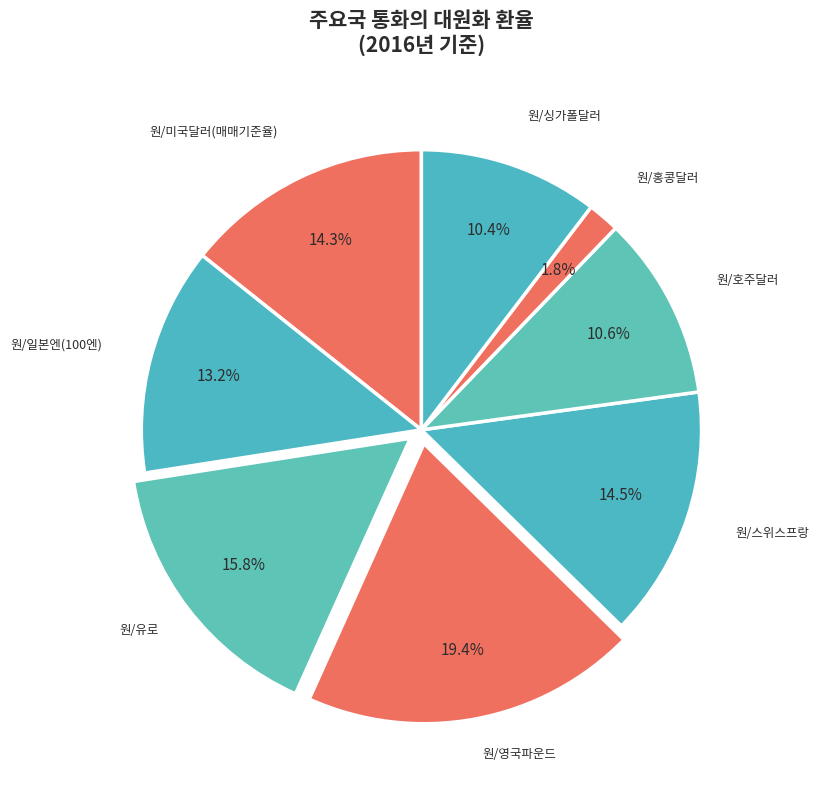

To the nearest percent, what portion does 원/호주달러 represent?

11%